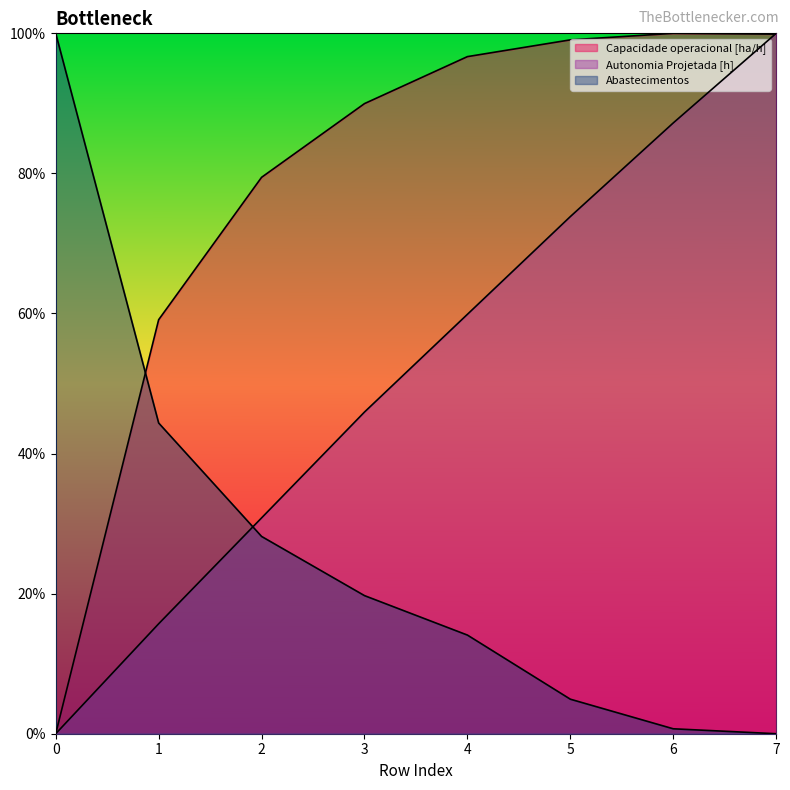

Does the chart have visible grid lines?

No